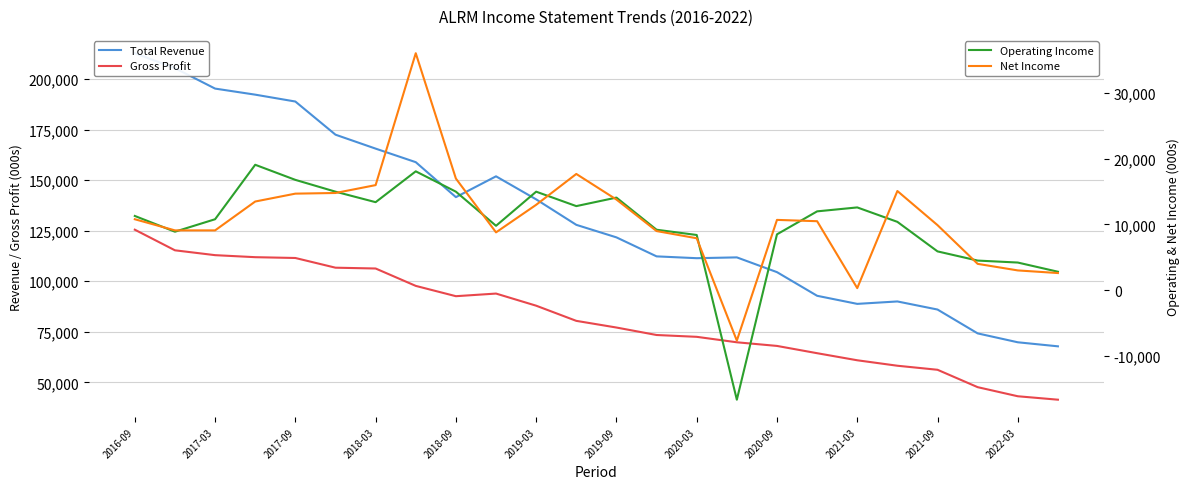

What is the difference between the highest and lowest values at 2016-09?

202000